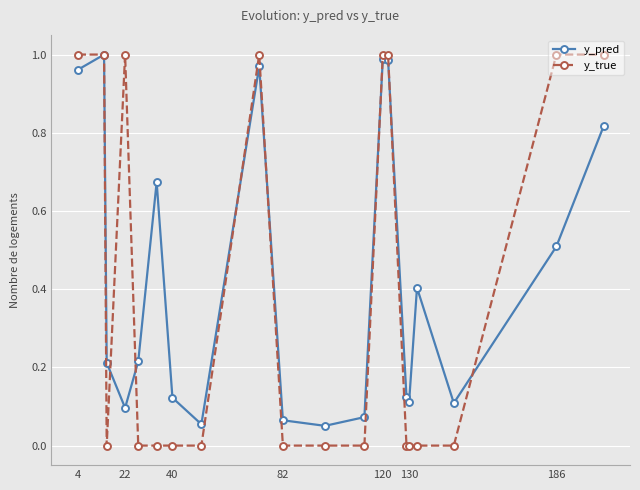

Which series has the largest range (max minus min)?

y_true